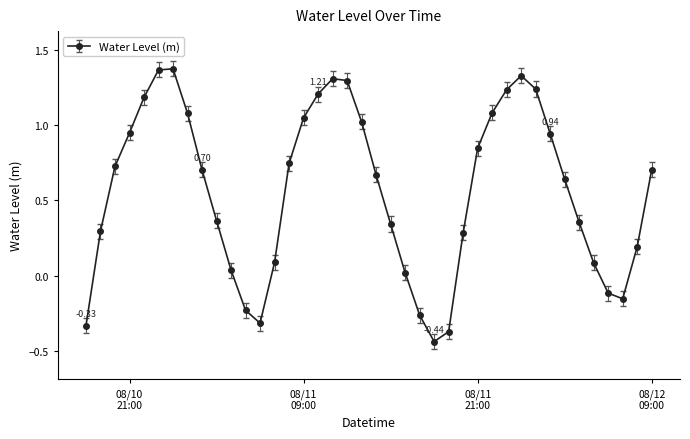

What is the sum of all values?

22.5